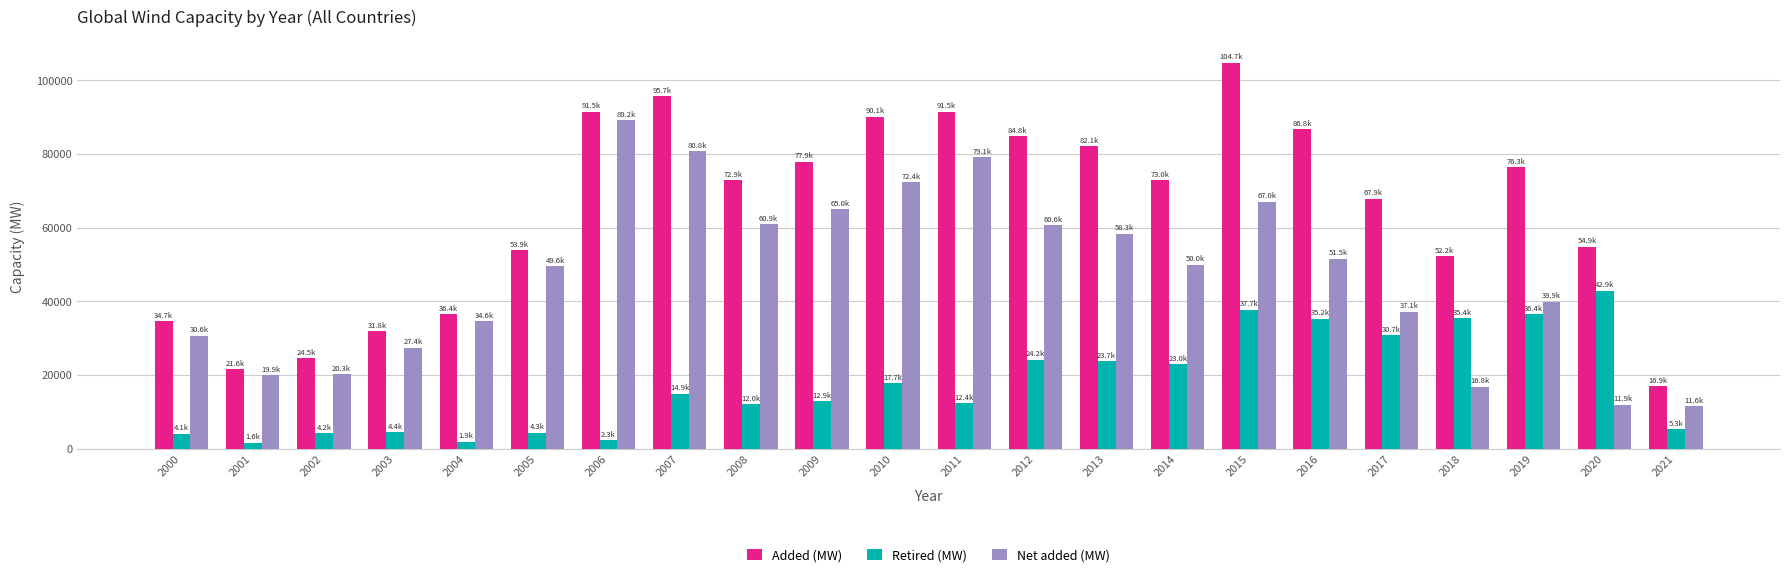

Rank the series by their maximum value, from lowest to highest.

Retired (MW), Net added (MW), Added (MW)